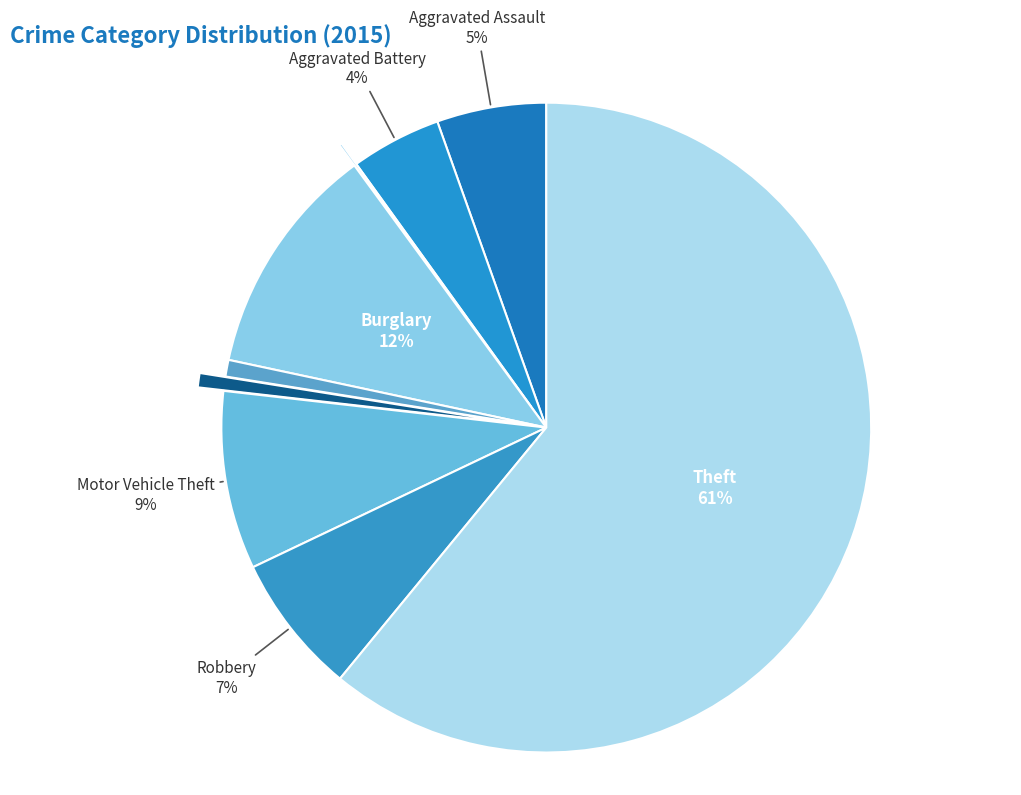

Which slice is the smallest?

Arson